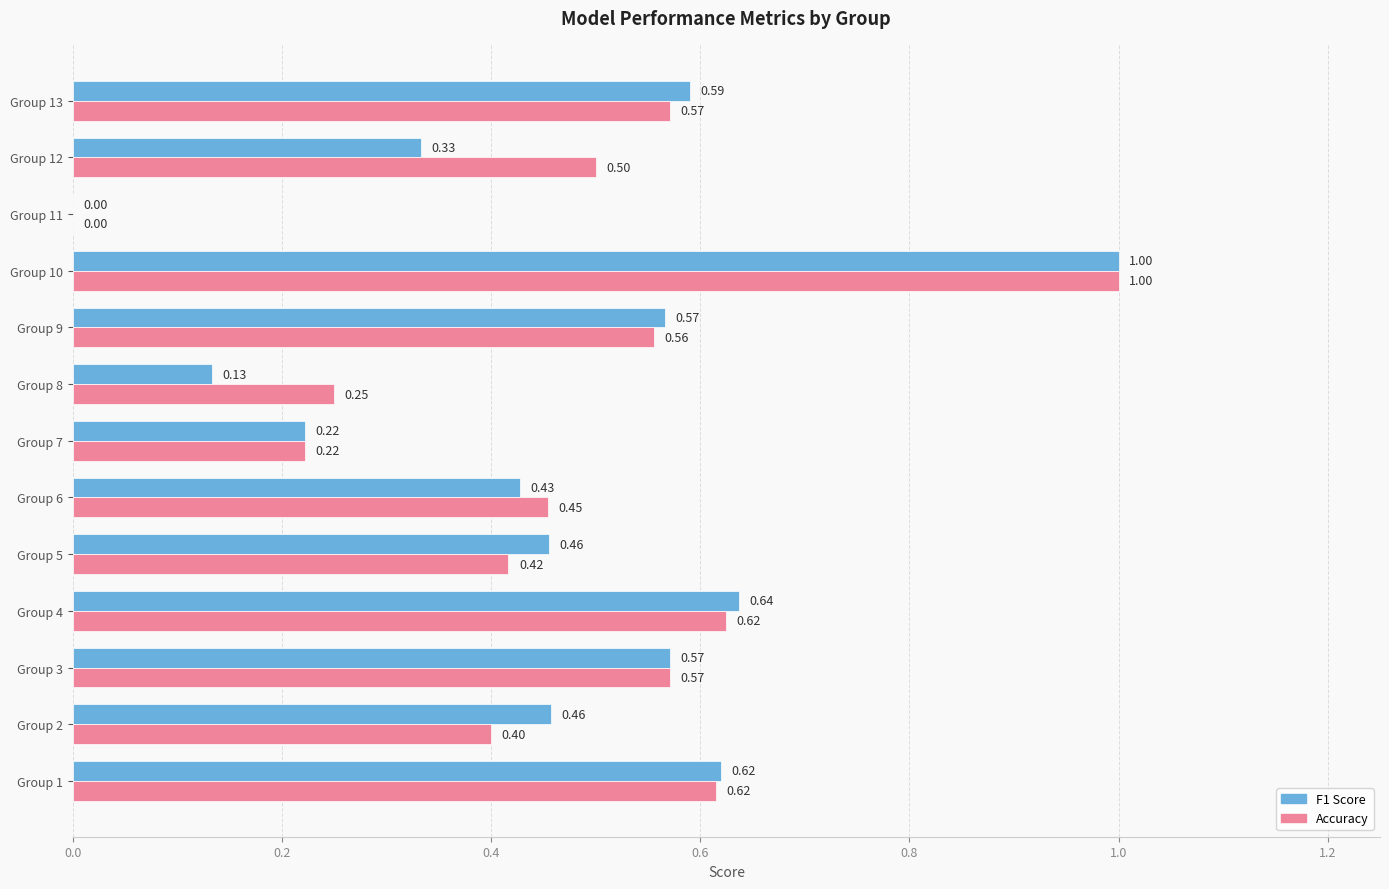

Which series changed the most between Group 2 and Group 9?

Accuracy